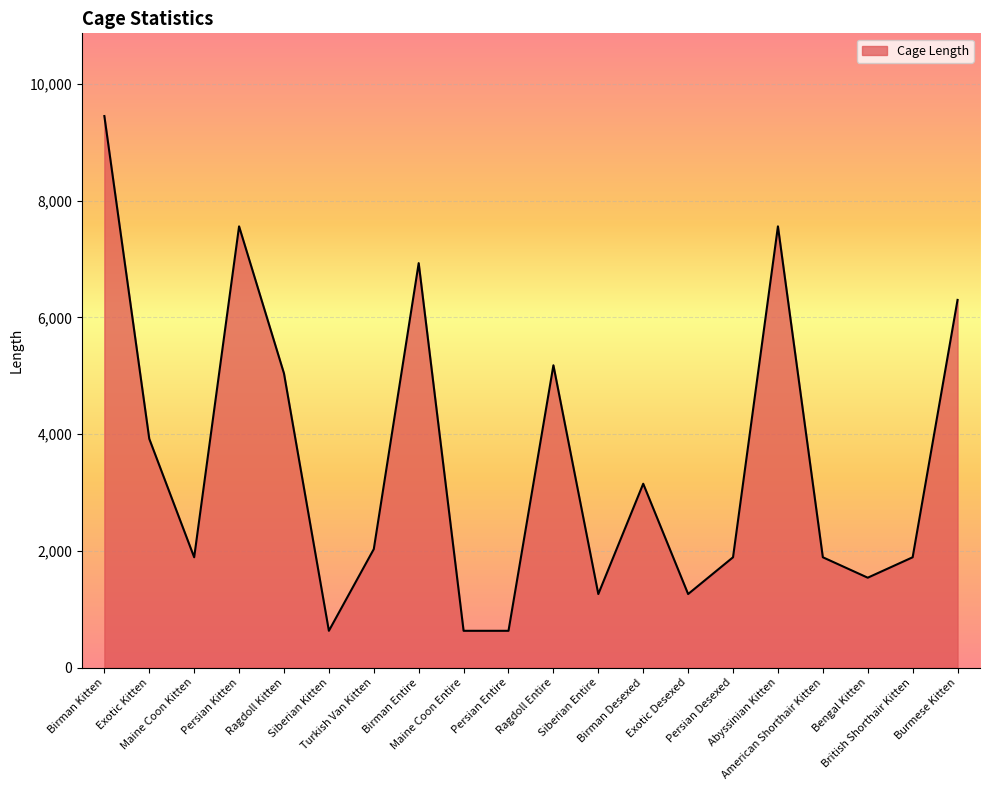

The chart shows a value of 9211 at Birman Entire. True or false?

False